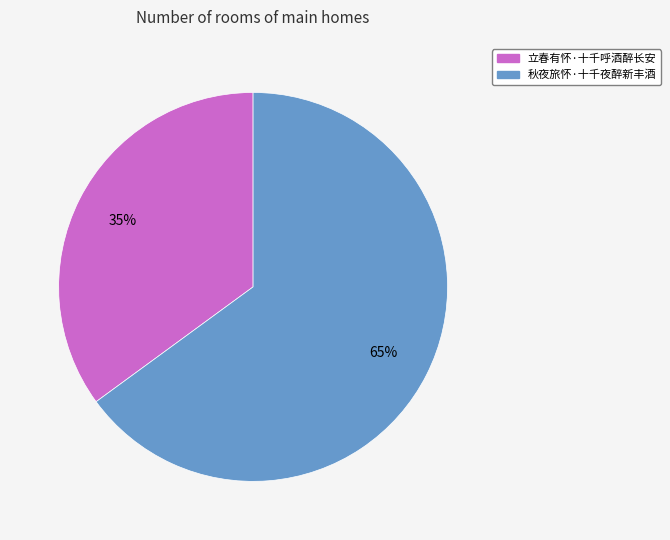

The 秋夜旅怀·十千夜醉新丰酒 slice represents 65% of the pie. True or false?

True